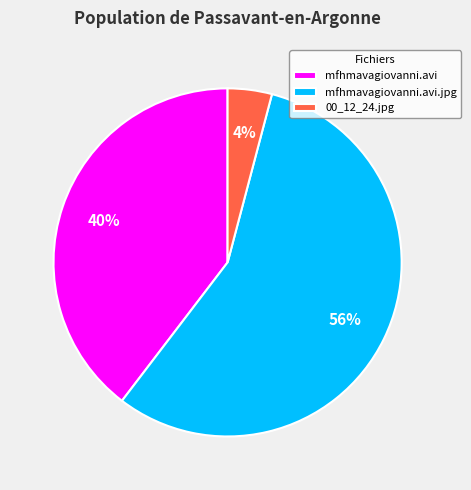

Rank the categories by value from lowest to highest.

00_12_24.jpg, mfhmavagiovanni.avi, mfhmavagiovanni.avi.jpg